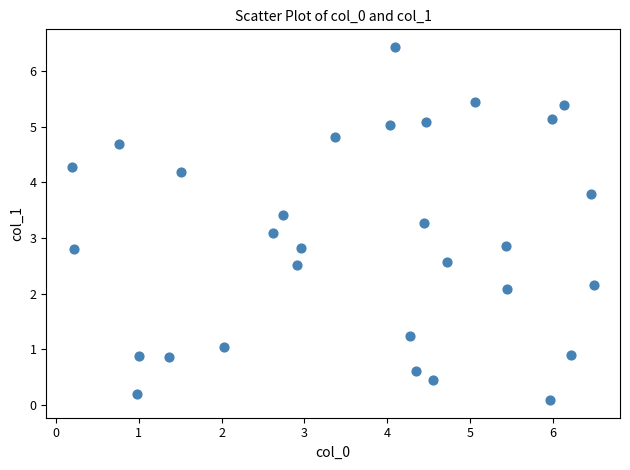

What is the range of Y values (max minus min)?

6.3